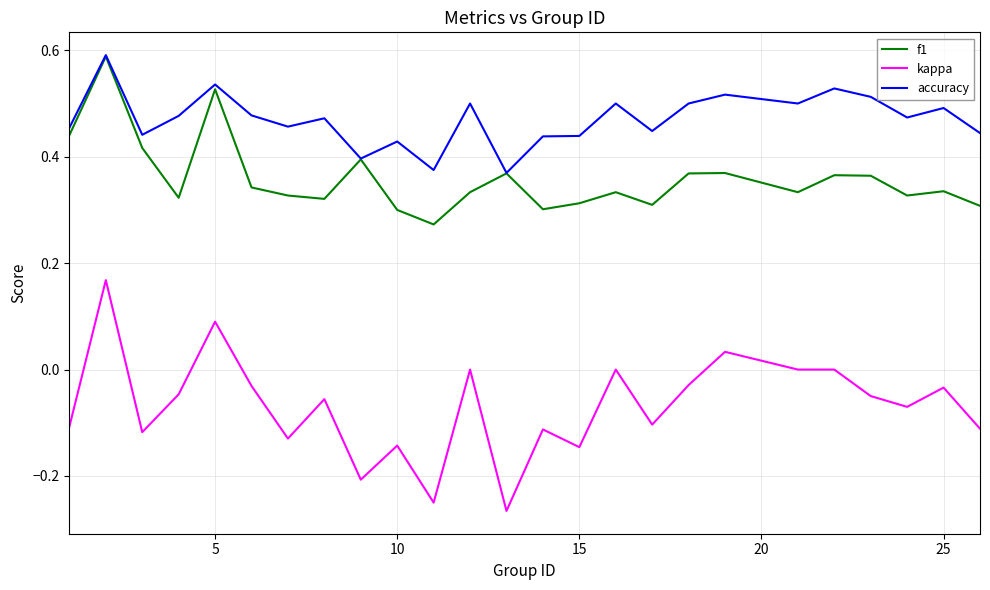

Rank the series by their average value, from lowest to highest.

kappa, f1, accuracy